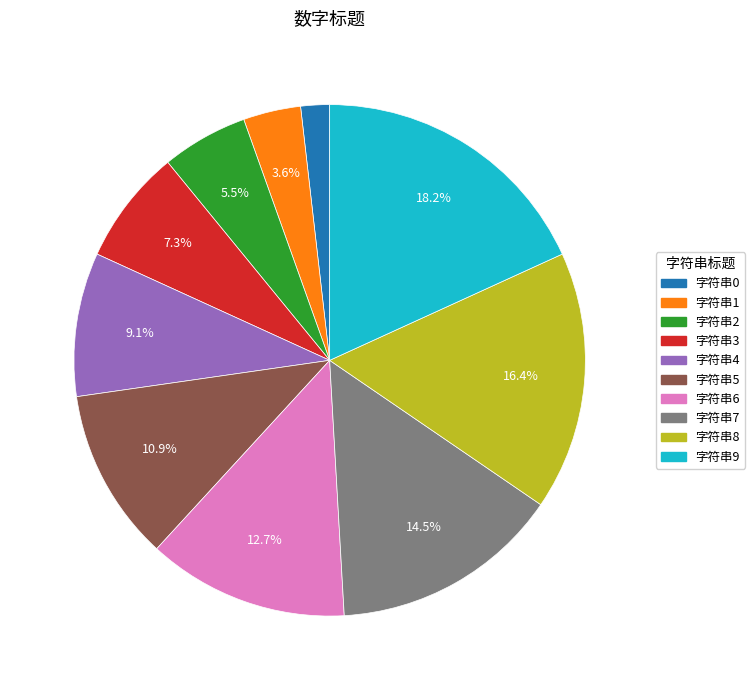

Which slice is the smallest?

字符串0